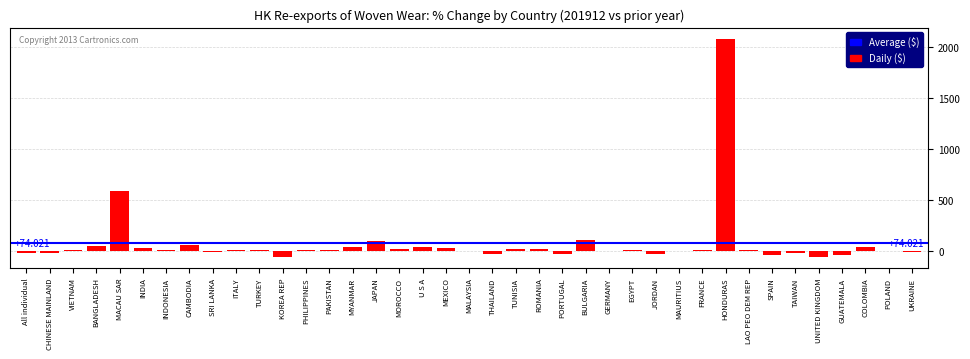

Which has a higher value, GUATEMALA or INDIA?

INDIA